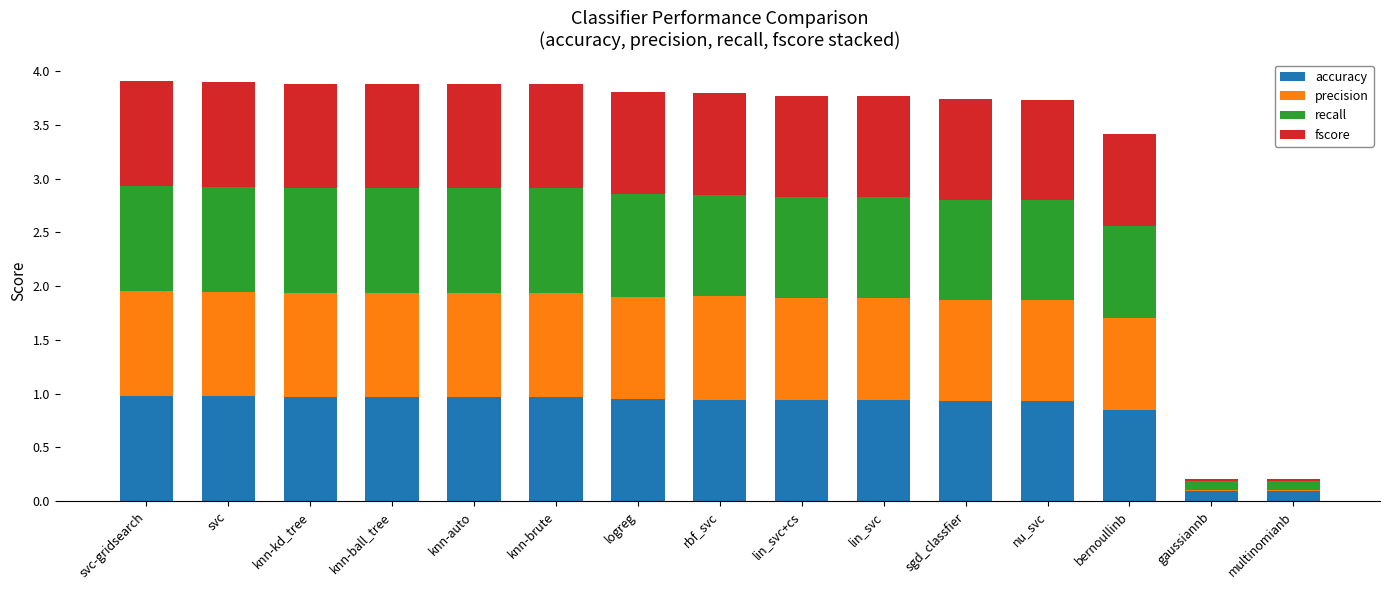

The value of accuracy at multinomianb is 0.1. True or false?

True